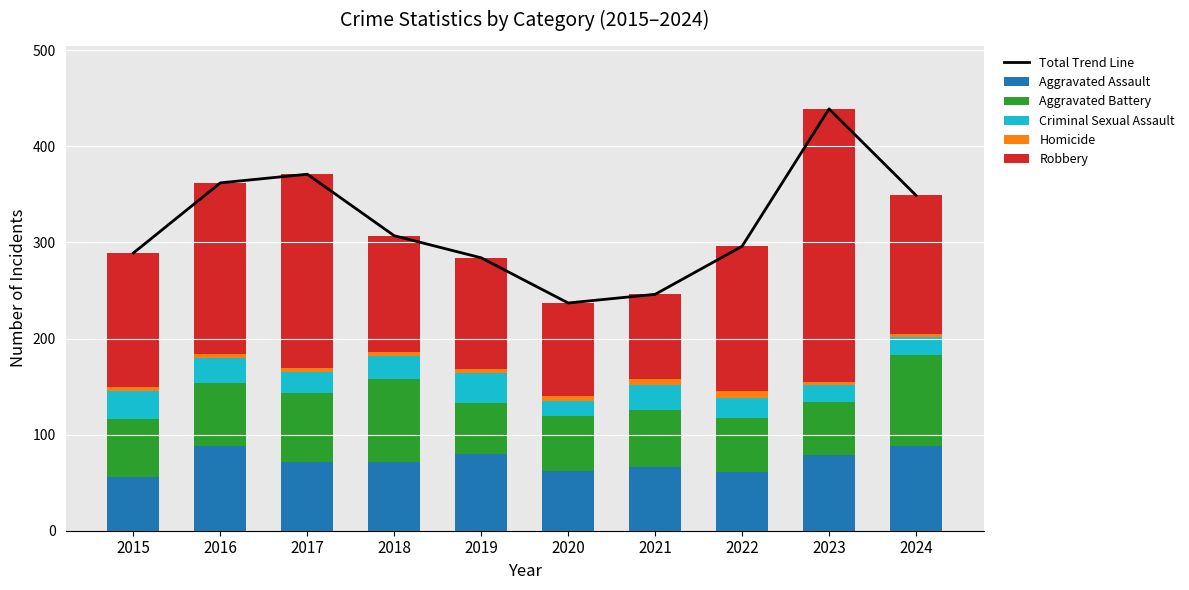

Which series has the widest spread of values?

Total Trend Line